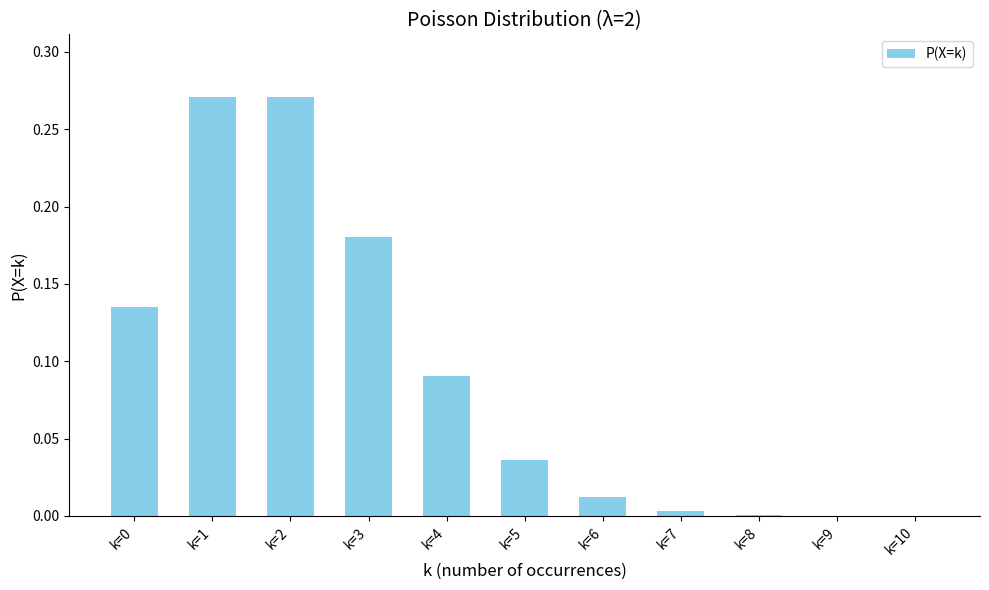

Which has a higher value, k=5 or k=3?

k=3